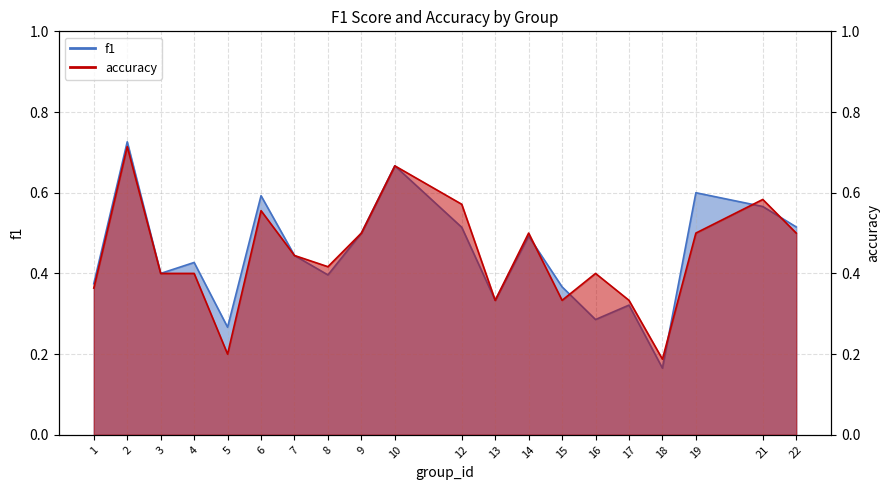

How many lines are shown in the chart?

2